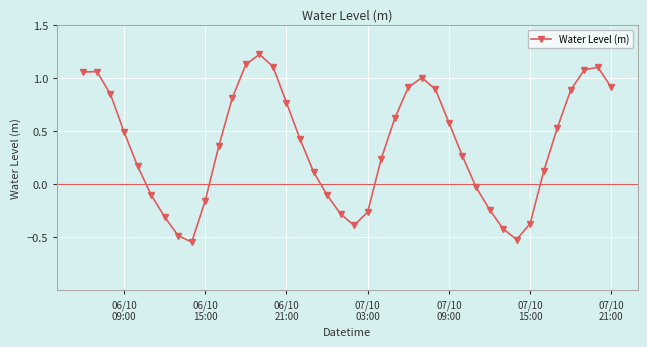

How many values exceed 0?

26